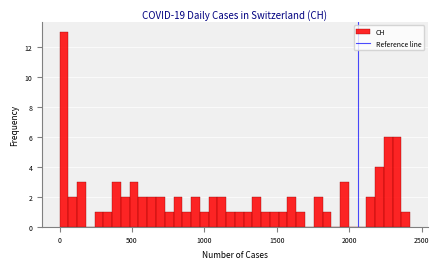

Around what value on the x-axis is the tallest bar? Give the approximate position of its centre, as read against the axis.

50